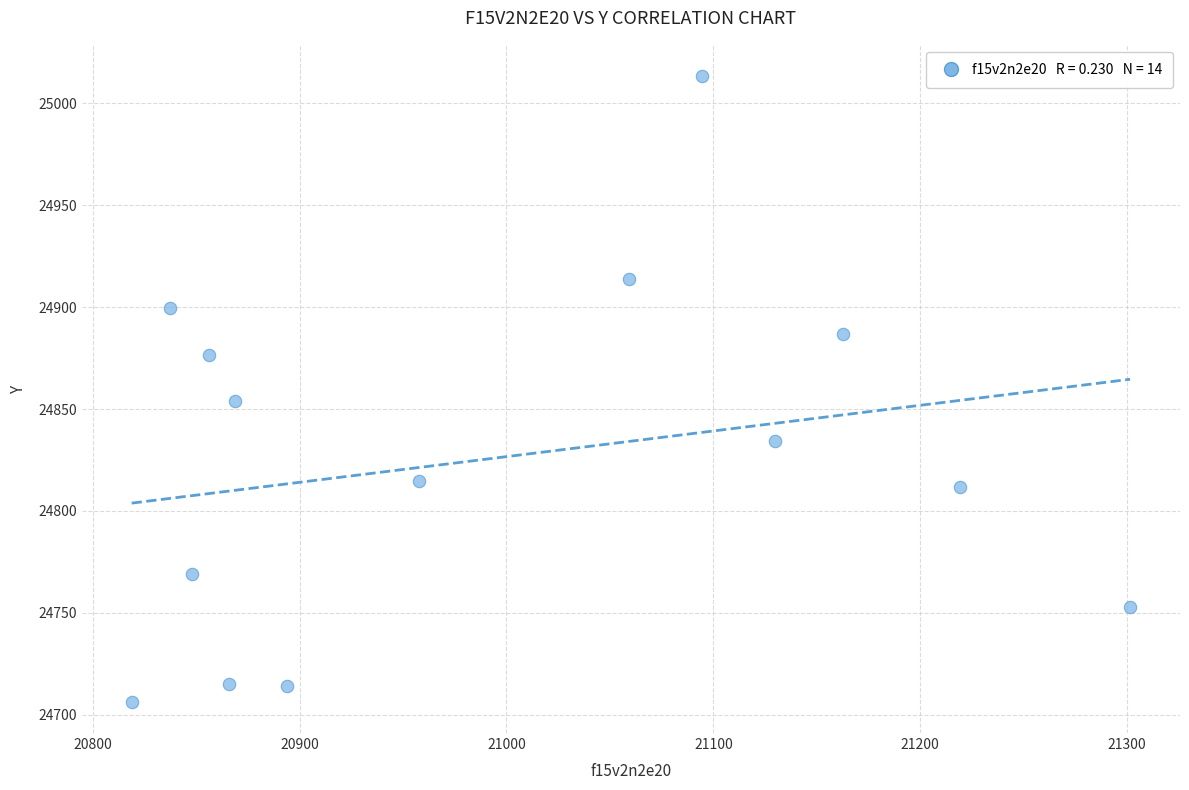

What is the range of X values (max minus min)?

482.7